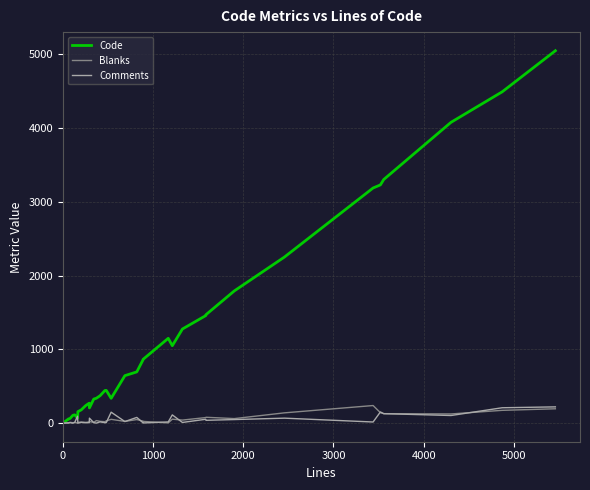

Which series has the largest total across all categories?

Code